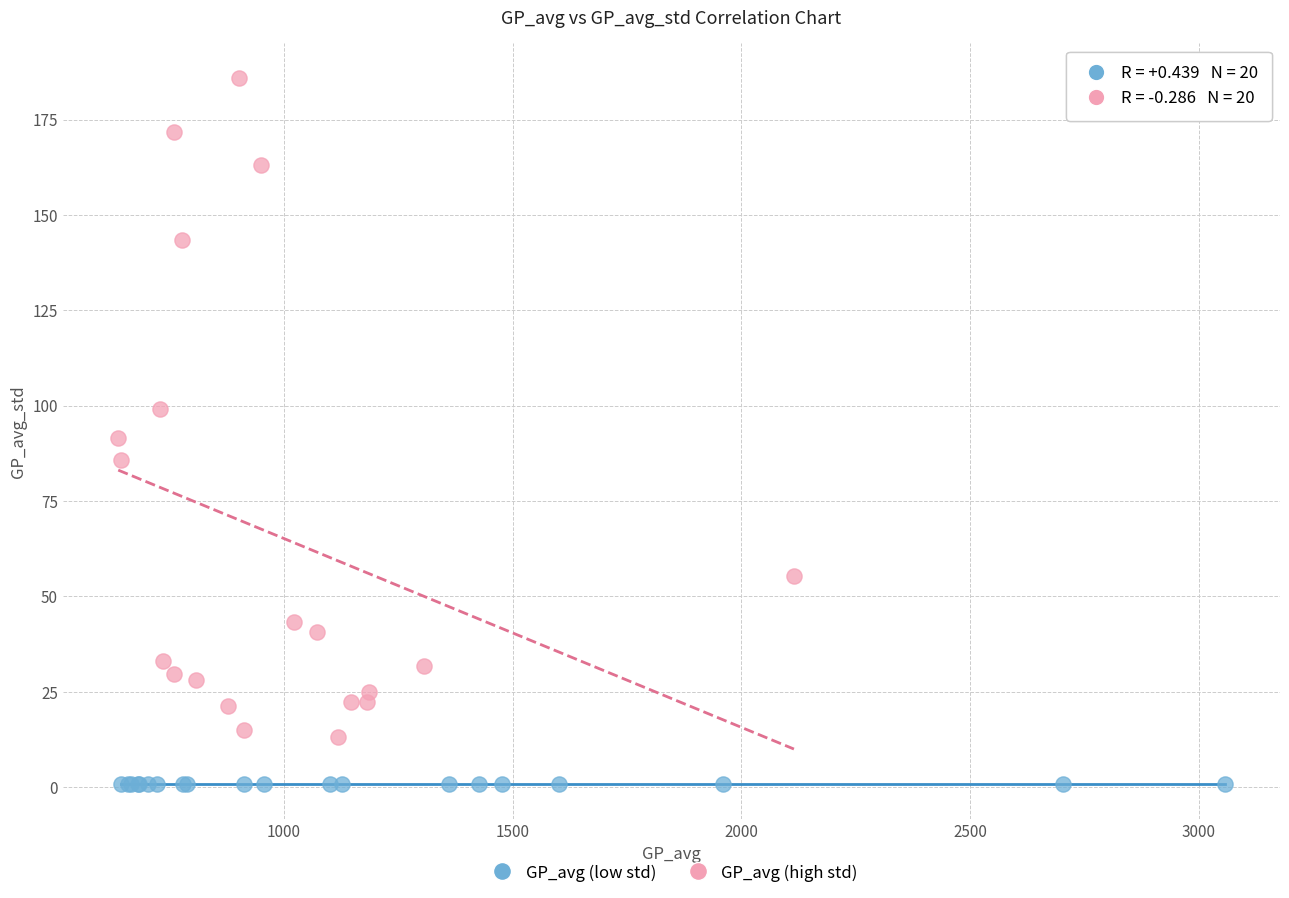

Which series reaches the minimum Y coordinate?

GP_avg (low std)